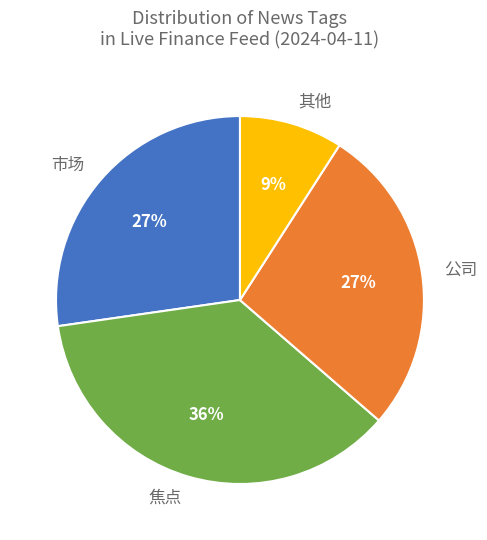

Is 焦点 the majority of the pie?

No